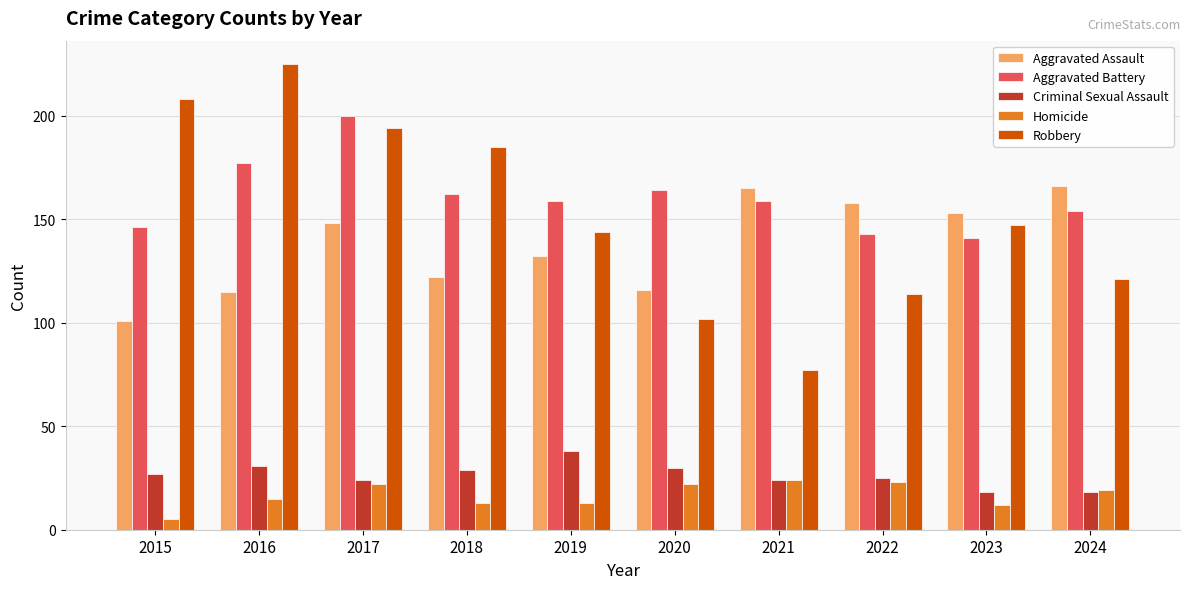

What is the highest value of the Robbery series?

225